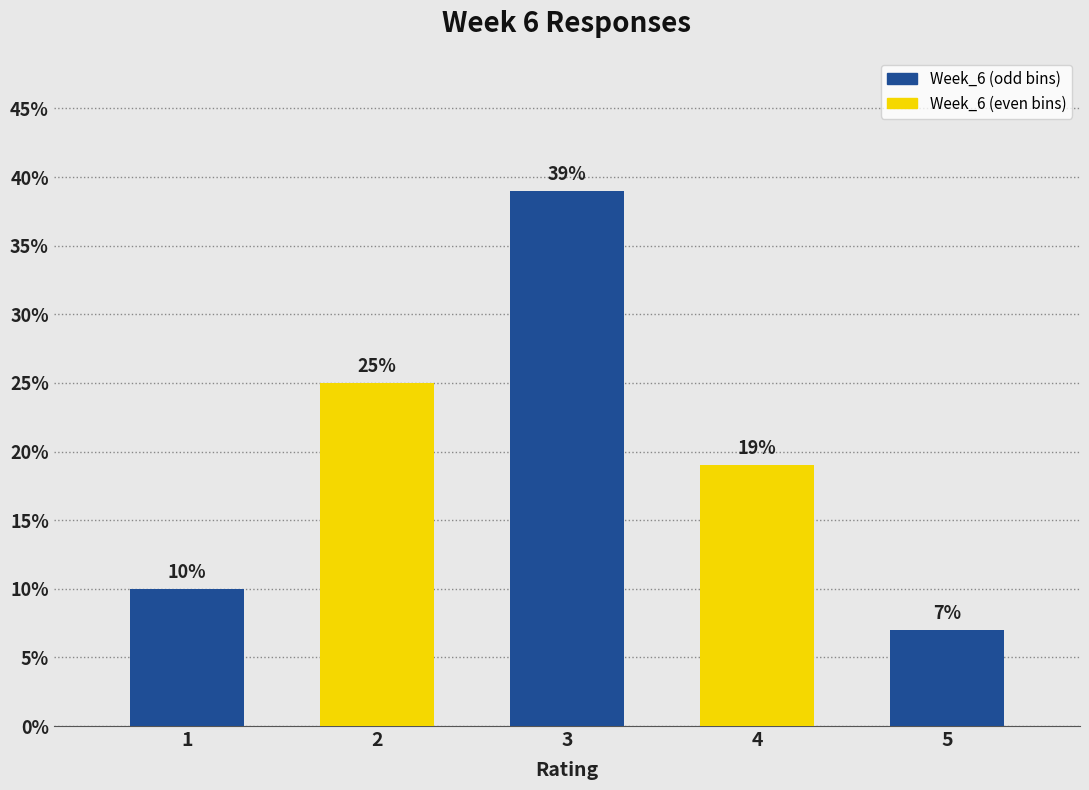

Reading right to left, what are all the values shown in this chart?

7.0	19.0	39.0	25.0	10.0